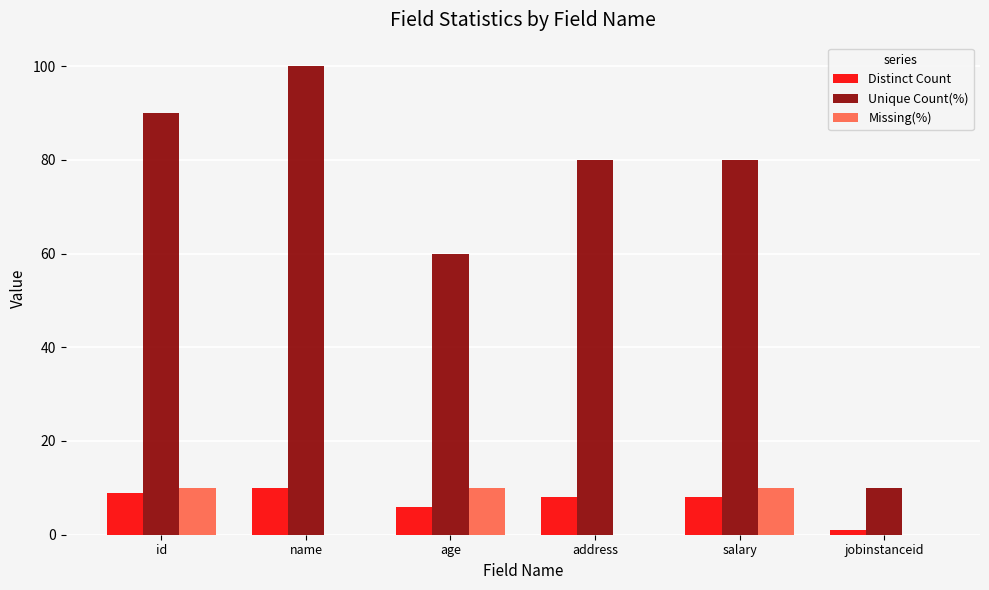

What is the greatest value displayed?

100